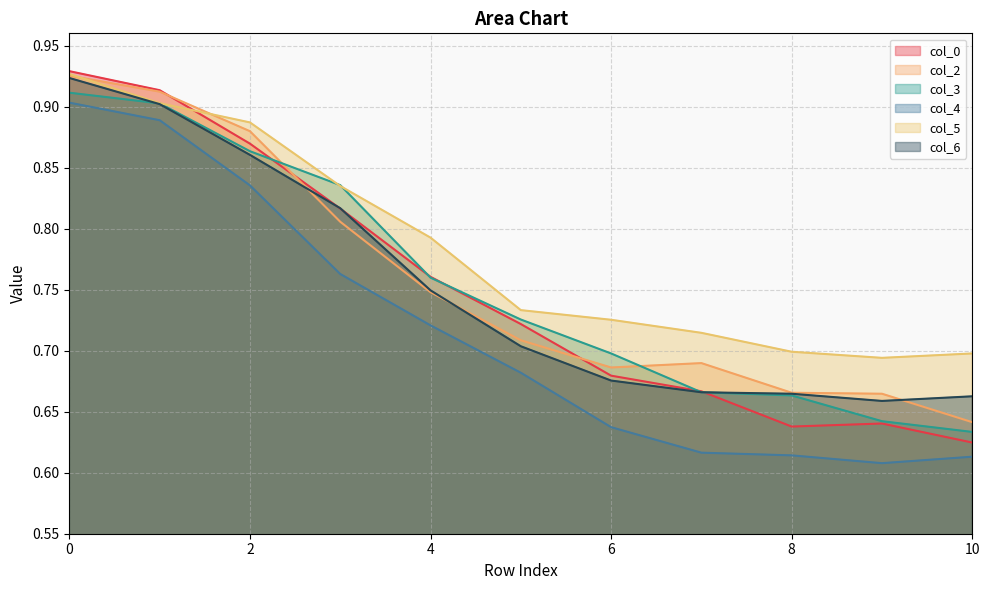

At which category does col_4 reach its first local valley?

9